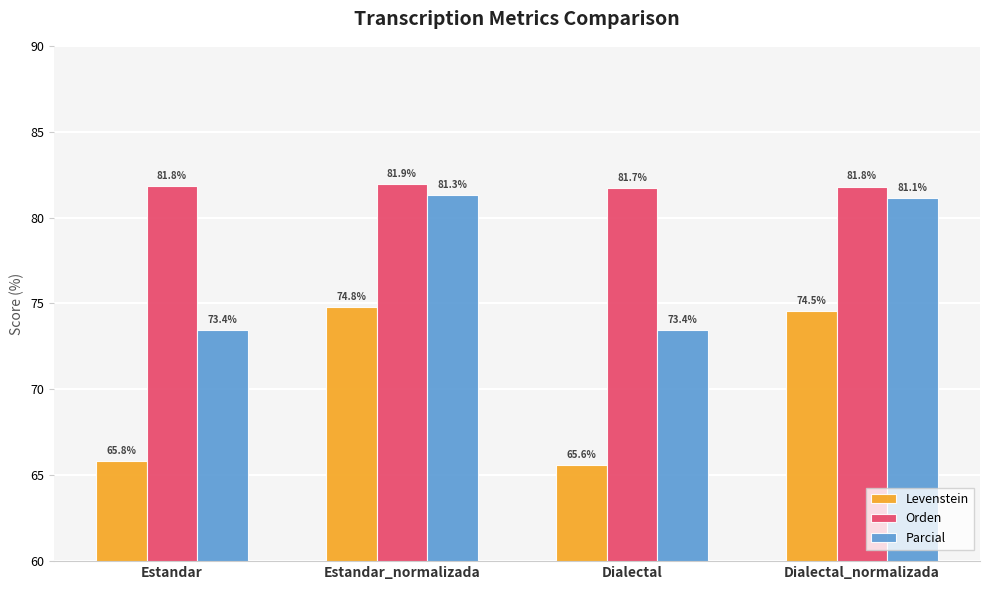

Does the chart contain stacked bars?

No